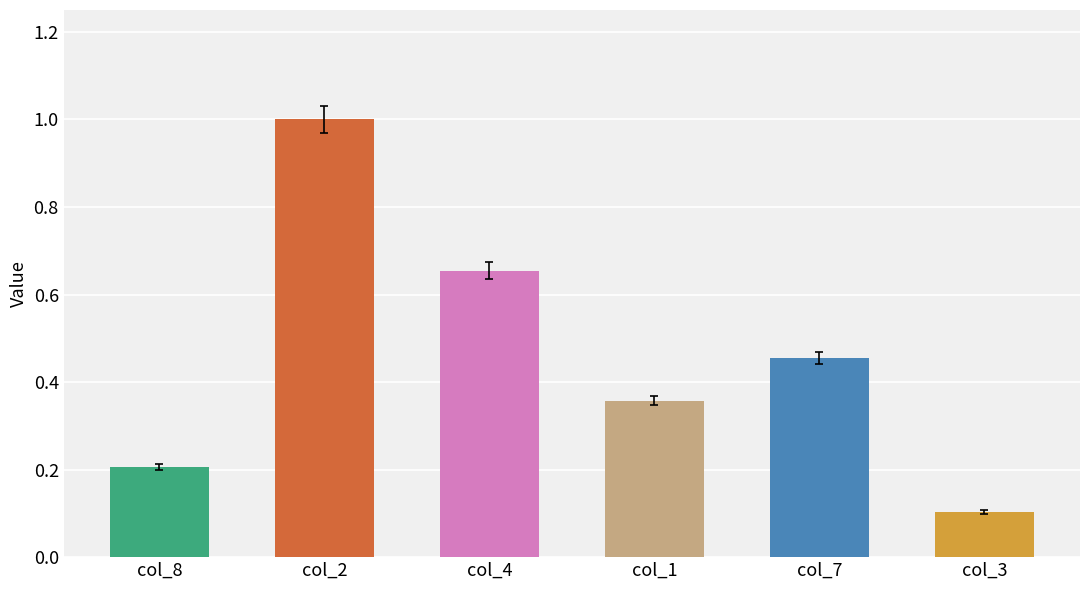

What is the sum of all col_7 values?

0.5